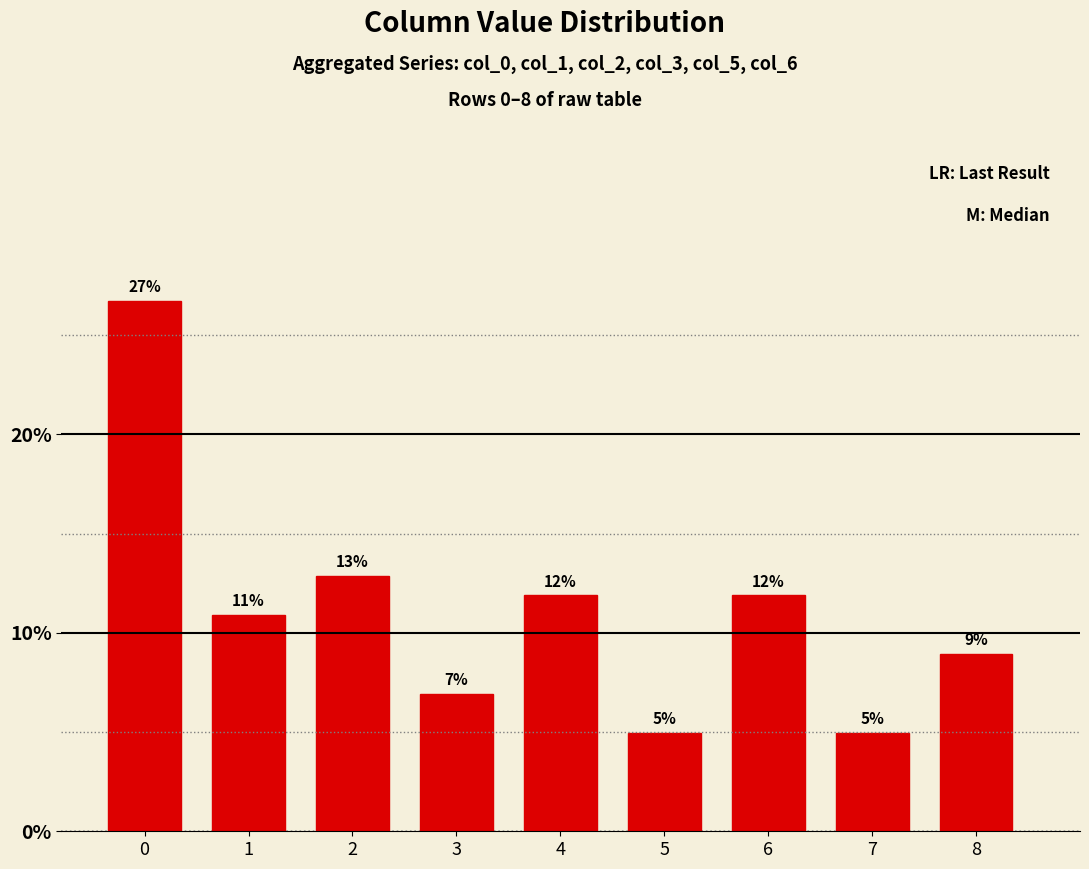

The chart shows a value of 26.7 at 0. True or false?

True